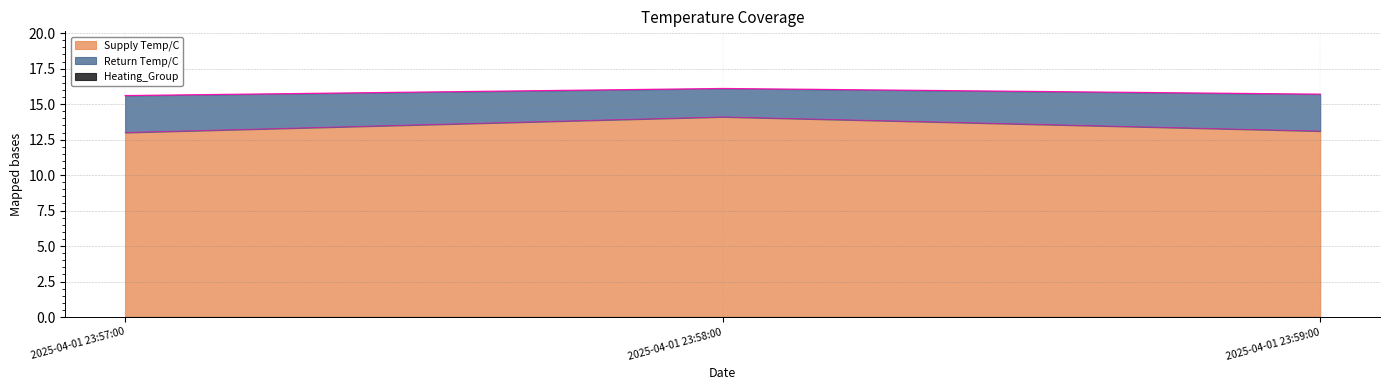

At how many categories does at least one series exceed 14?

3